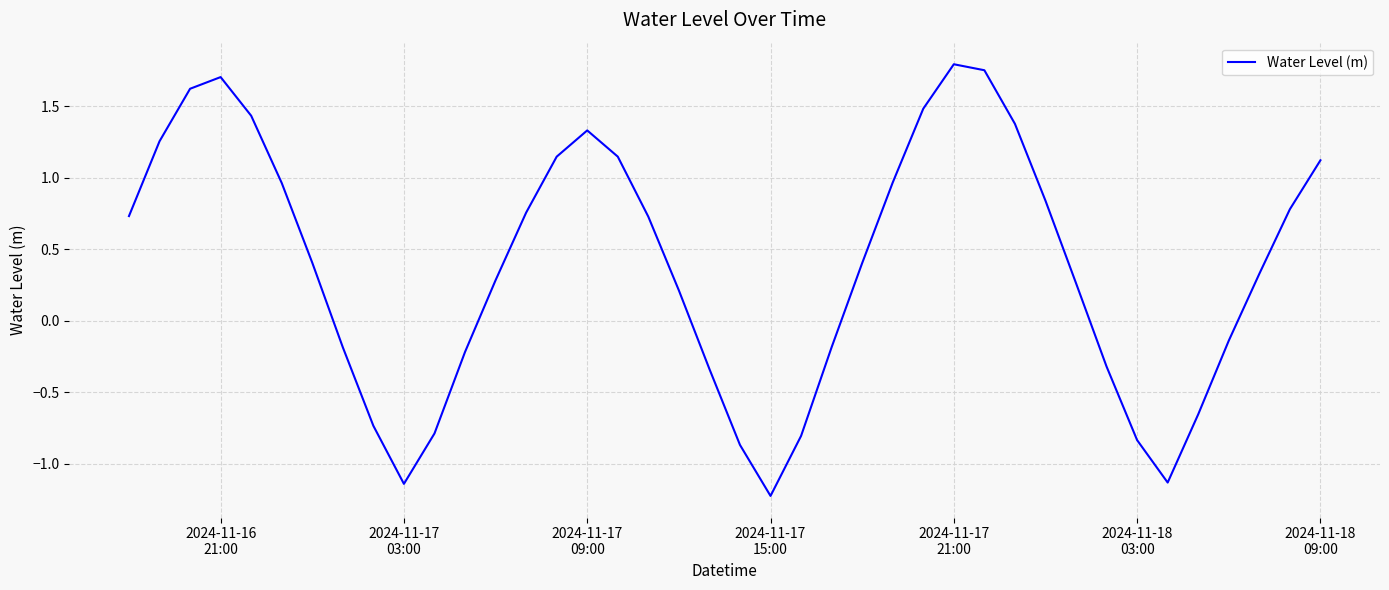

What is the minimum value shown in the chart?

-1.2